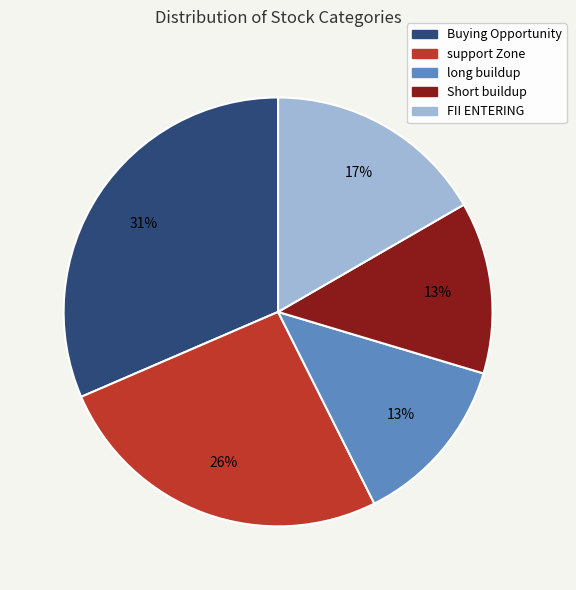

Combined, do support Zone and FII ENTERING account for over 50%?

No